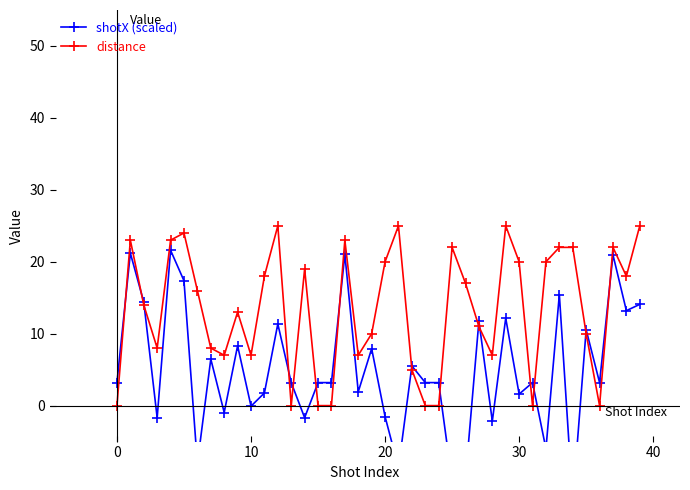

How many interior local valleys does the shotX (scaled) series have?

14